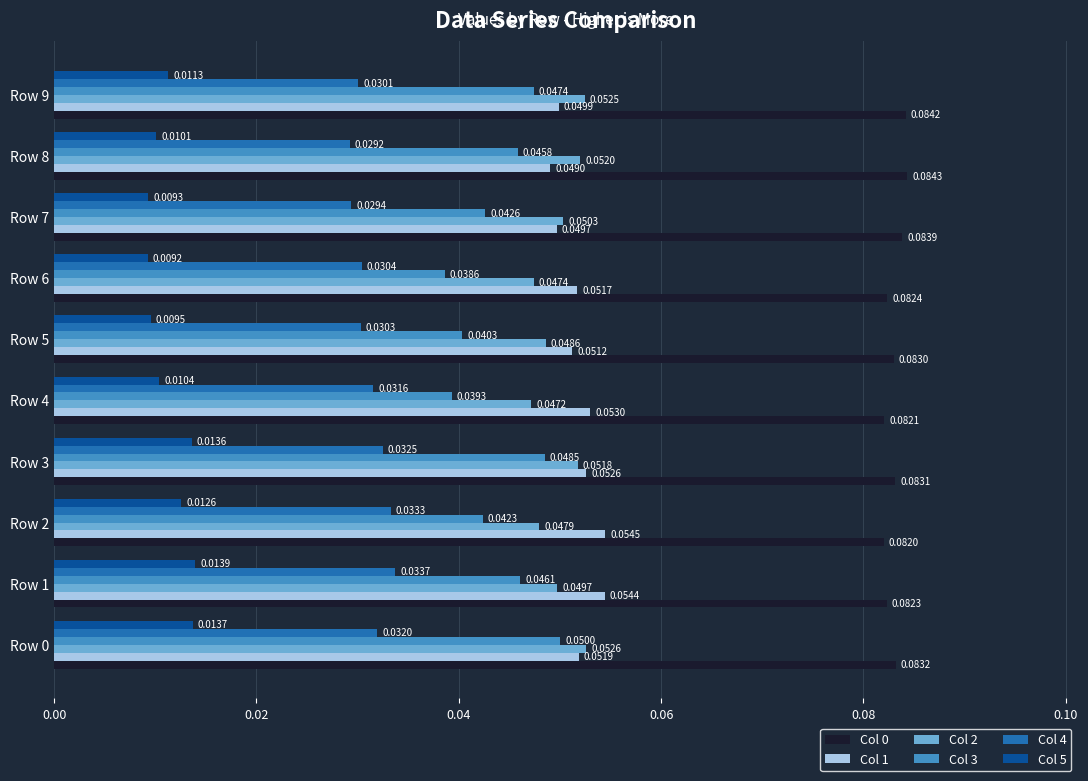

What is the sum of all Col 2 values?

0.5